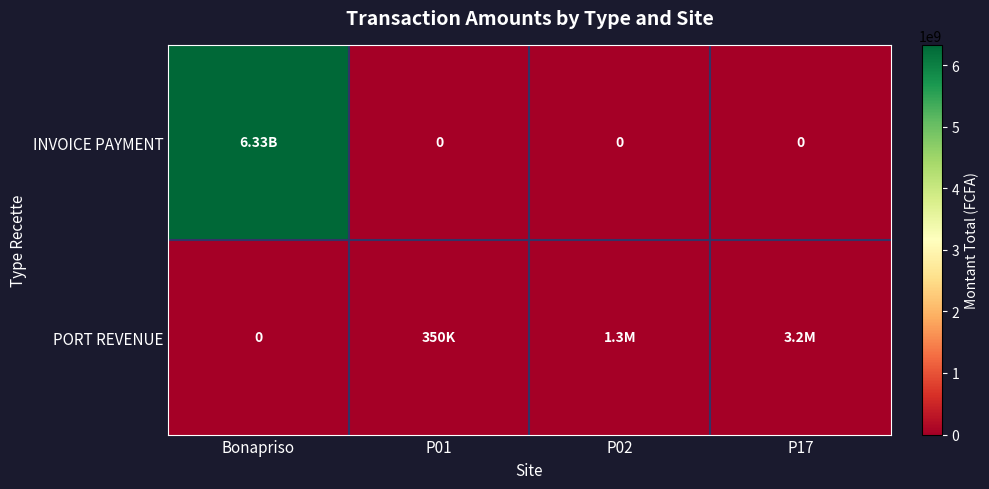

At P02, list the series in order from largest to smallest.

PORT REVENUE, INVOICE PAYMENT